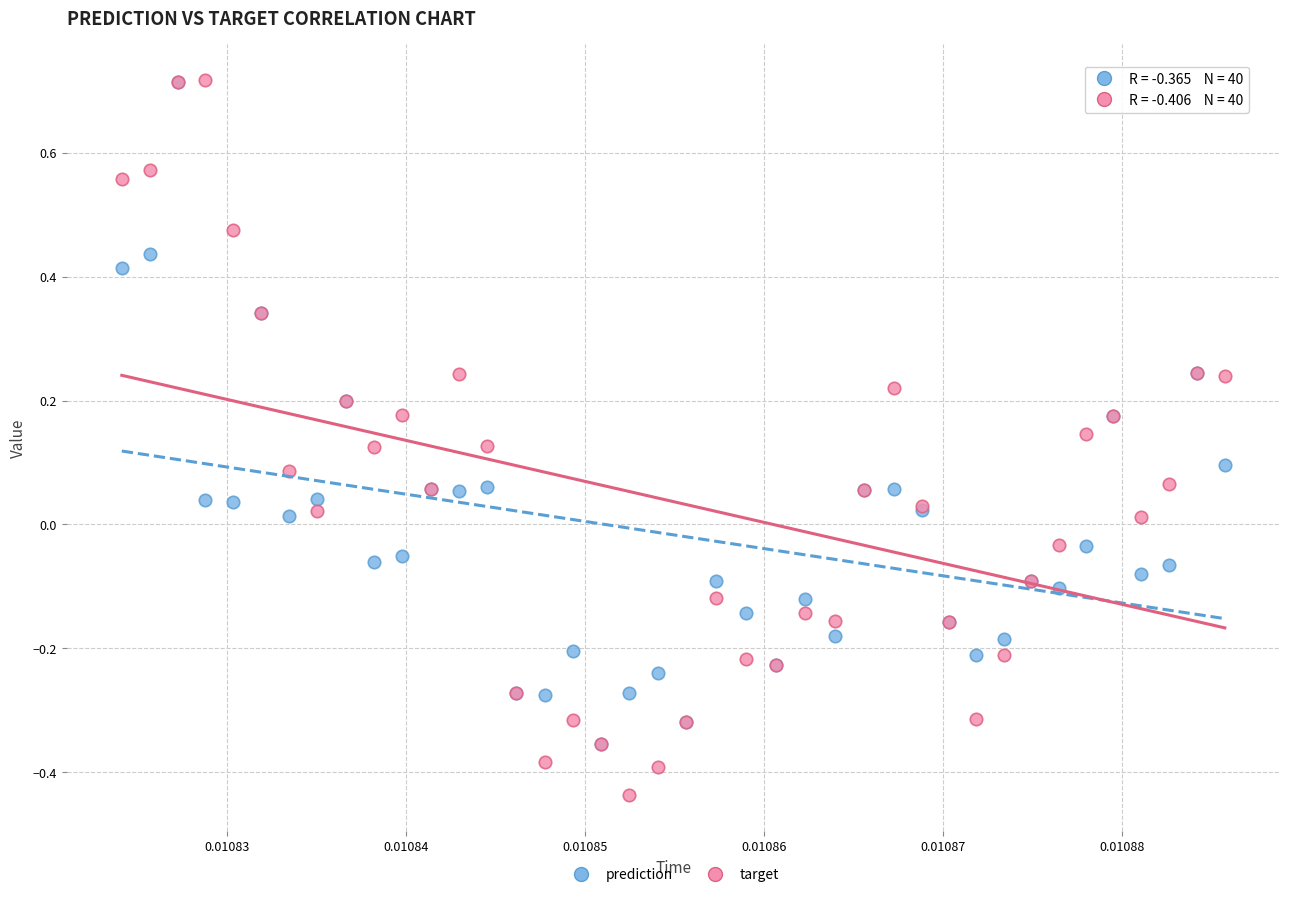

What are all the series names shown in the legend?

prediction, target